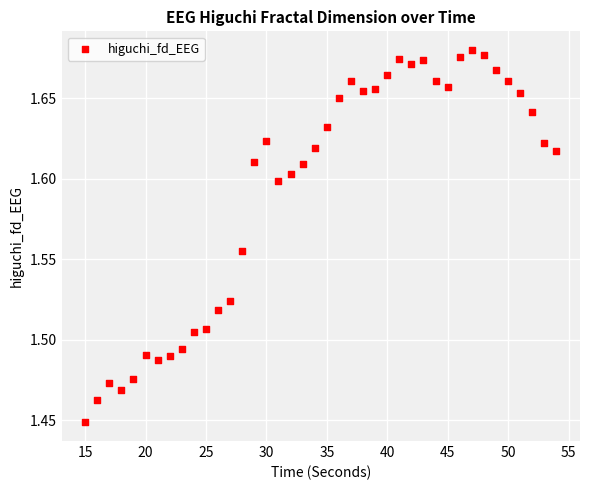

What is the range of X values (max minus min)?

39.0